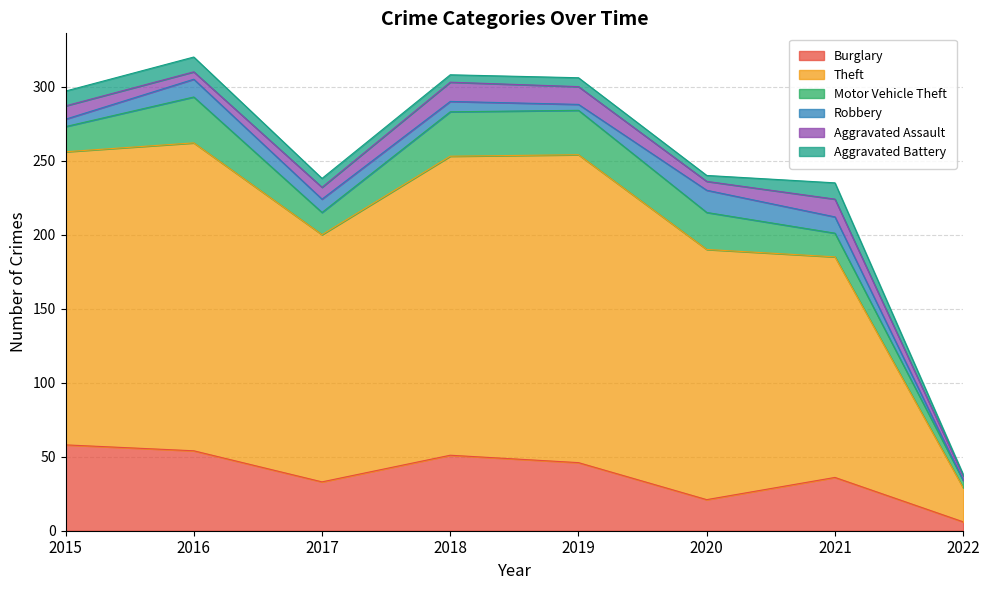

Does the chart have visible grid lines?

Yes